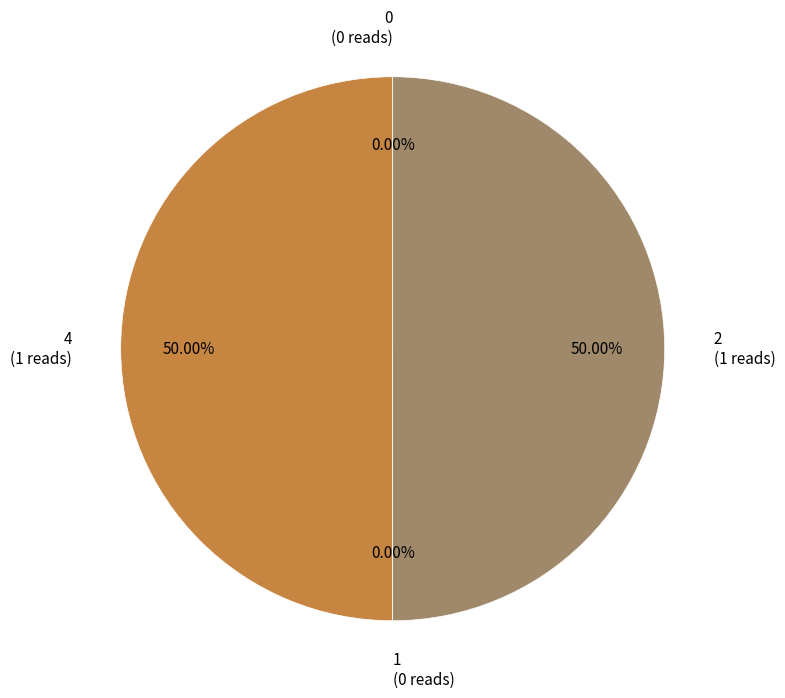

True or false: 4 accounts for 37% of the total.

False